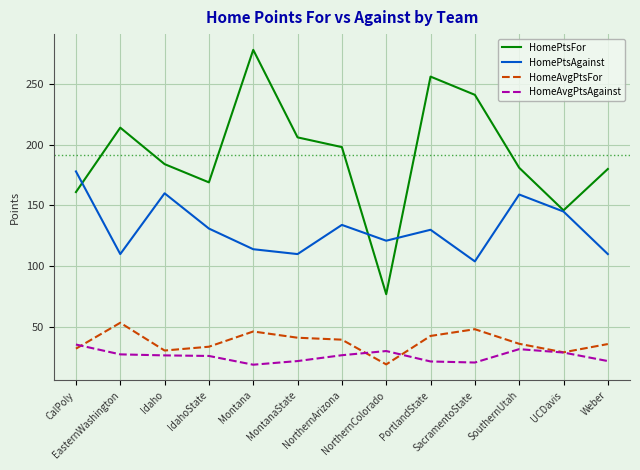

Is this an area chart (filled region under the line)?

No